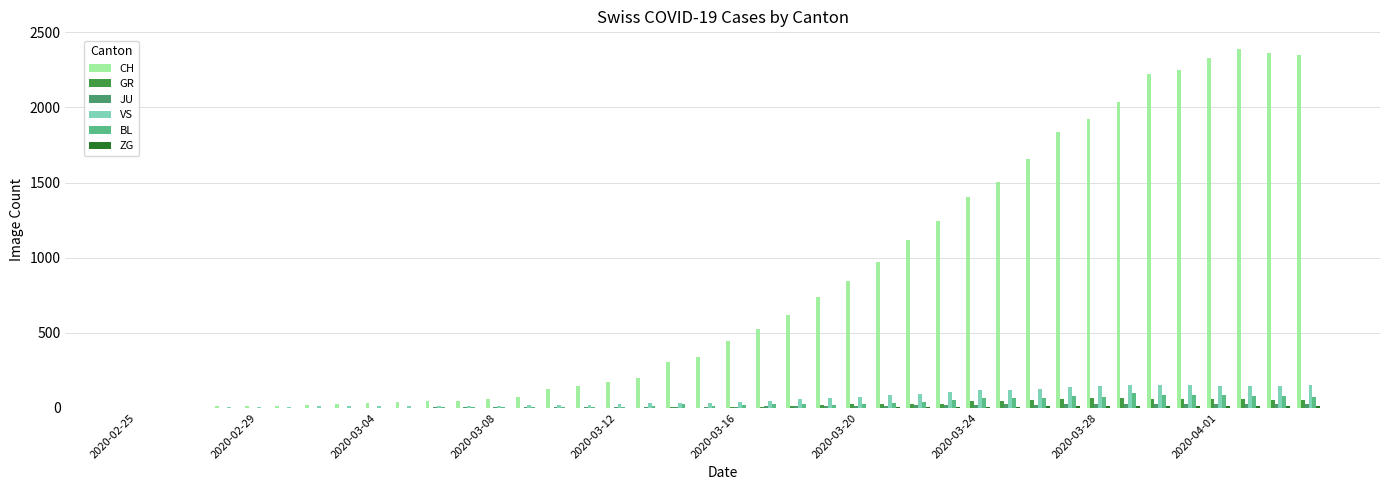

Which series has the largest total across all categories?

CH